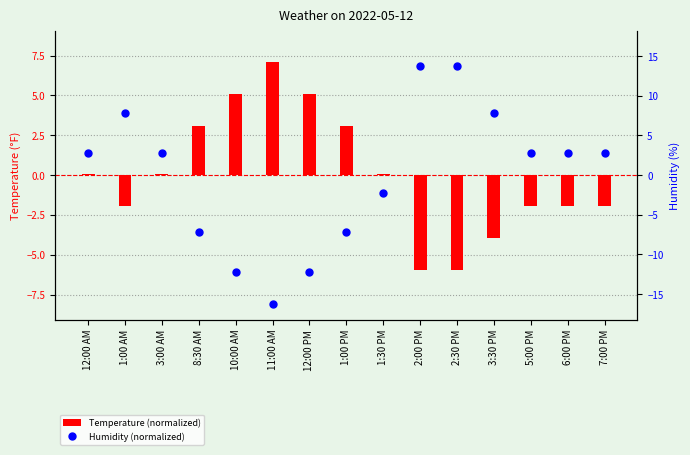

At which category is the sum across all series the highest?

2:00 PM